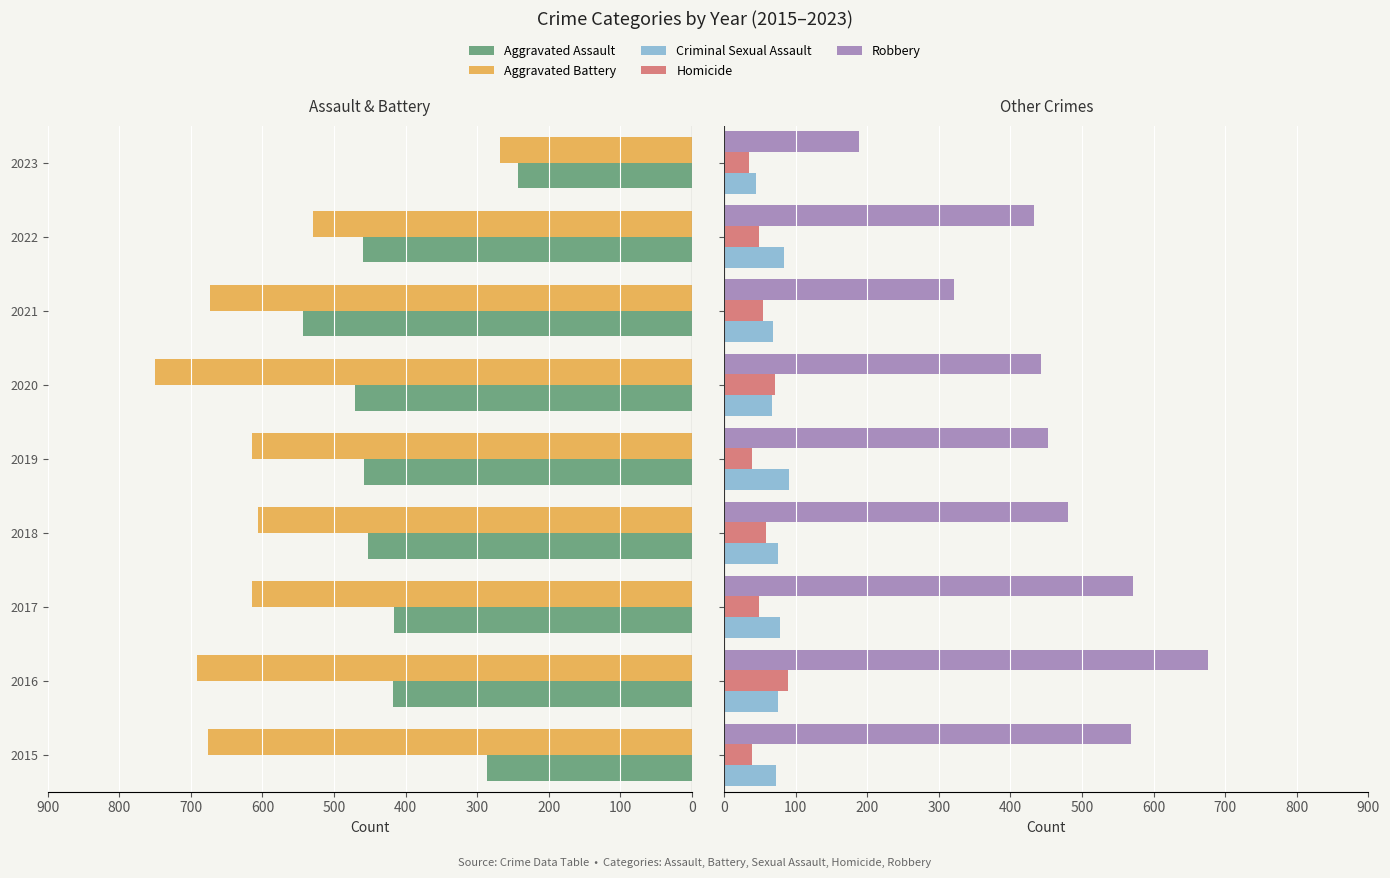

How many bars are there in total?

45